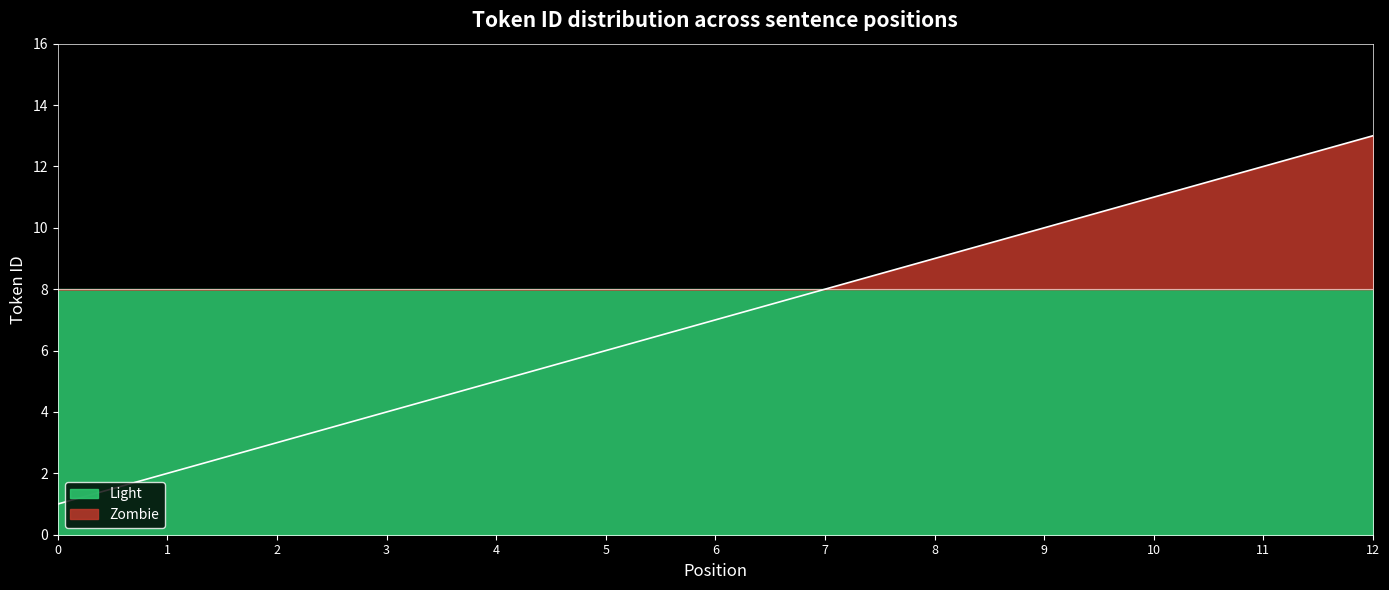

True or false: there are more than 0 points higher than both neighbors.

False